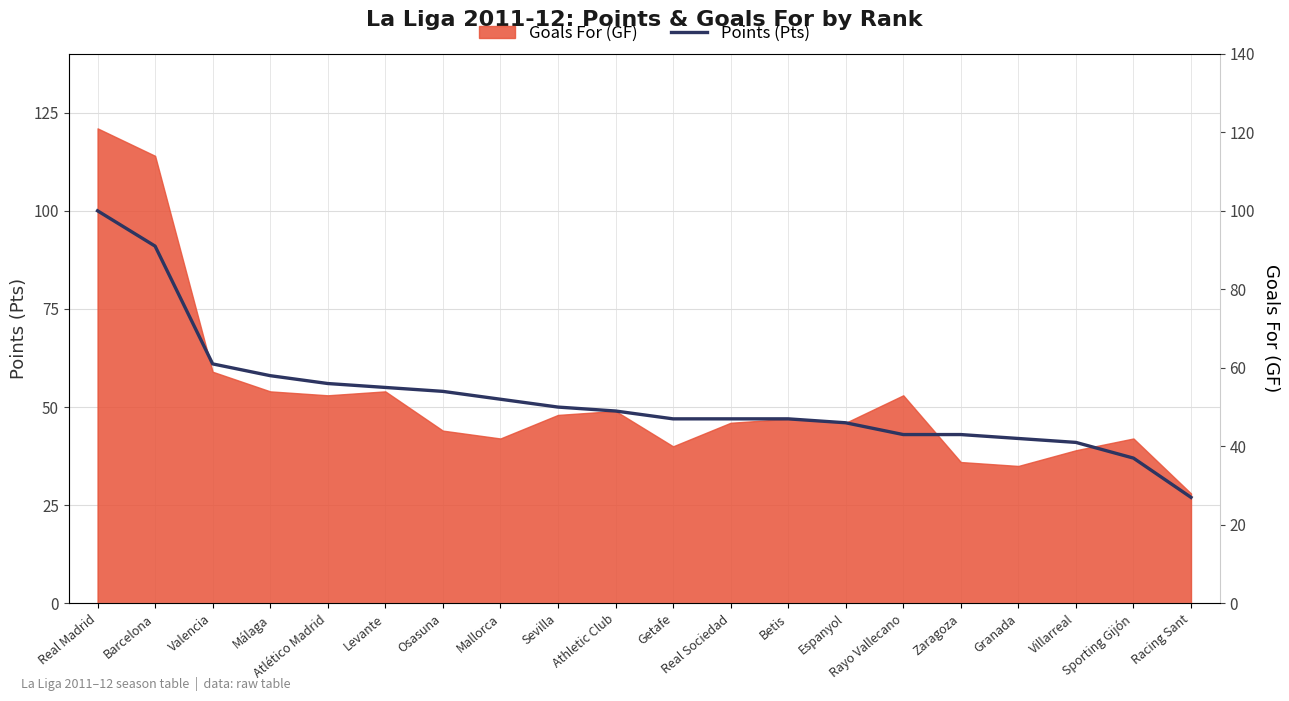

At which label is the value closest to 63?

Valencia